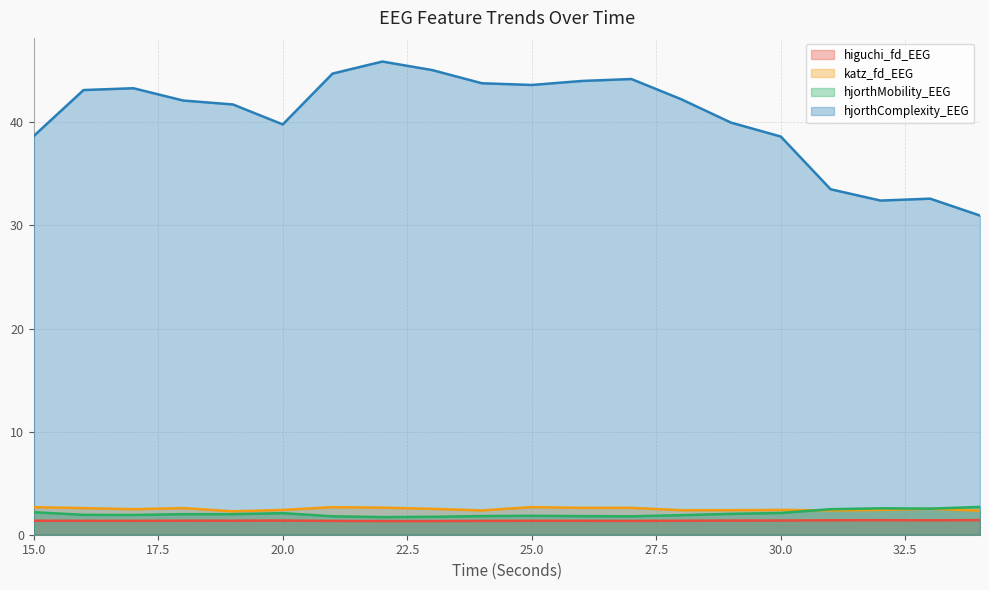

What is the difference between the maximum and minimum values in the hjorthComplexity_EEG series?

14.9